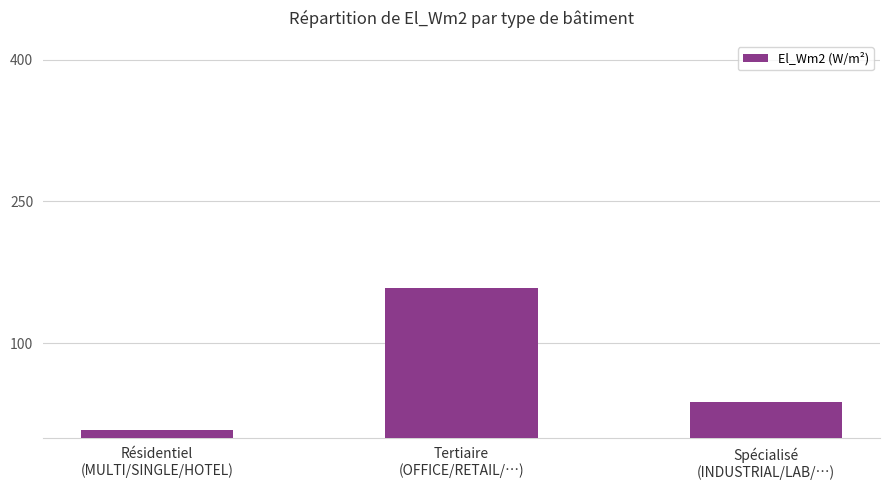

What is the label of the 1st bar from the right?

Spécialisé
(INDUSTRIAL/LAB/…)